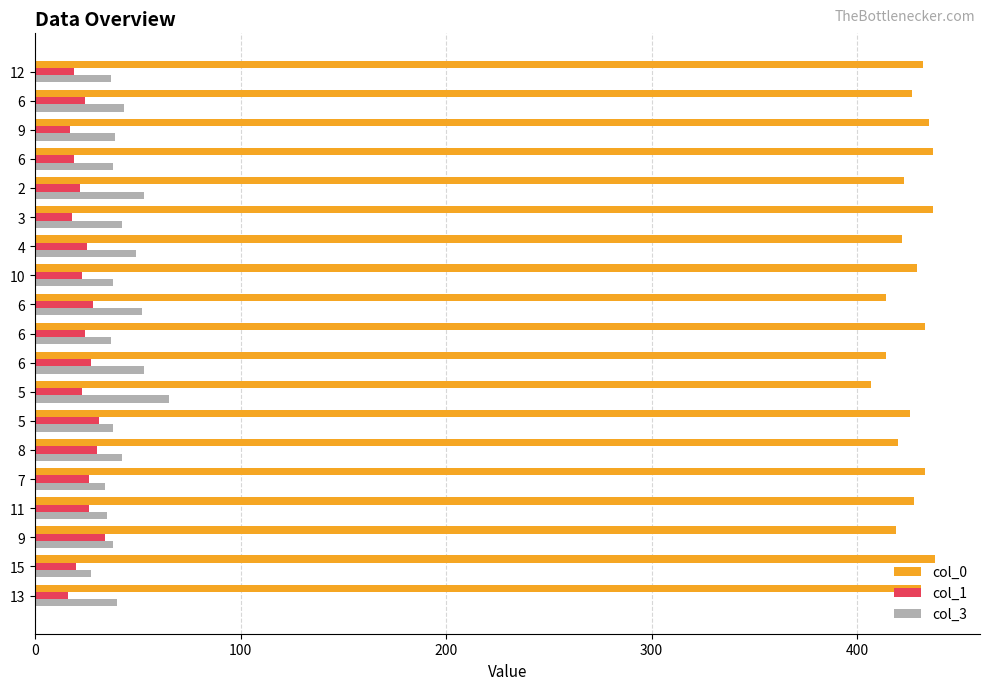

How many categories are shown in the chart?

19